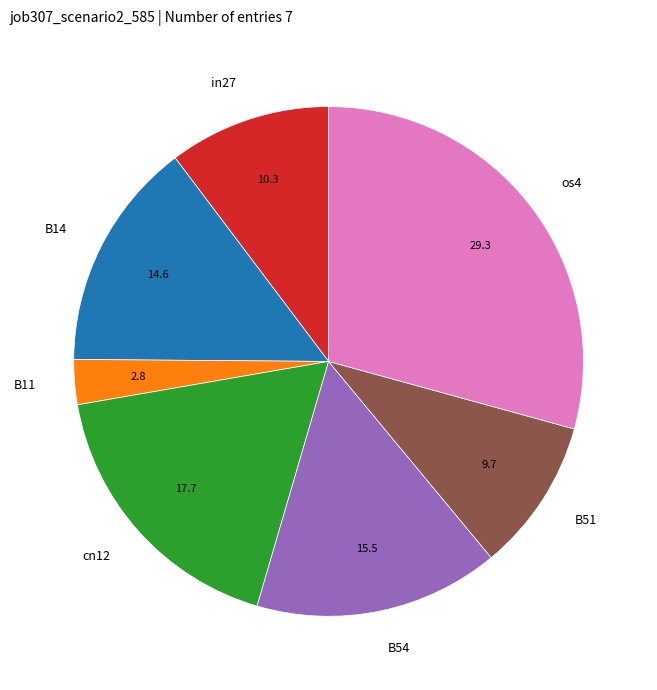

Between B14 and in27, which is larger?

B14